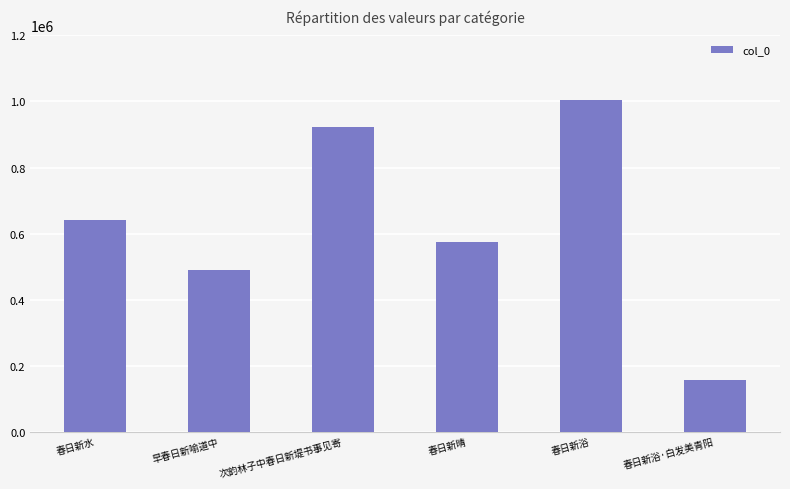

Reading left to right, transcribe all the data shown in this chart.

639900	490545	921923	574734	1005860	157702